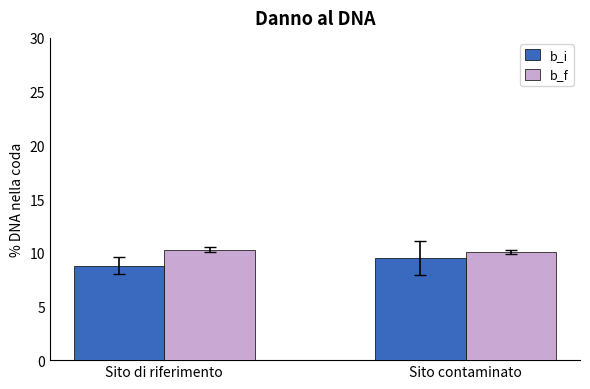

Reading right to left, extract all data points from this chart.

b_i: Sito contaminato=9.5	Sito di riferimento=8.8
b_f: Sito contaminato=10.1	Sito di riferimento=10.3